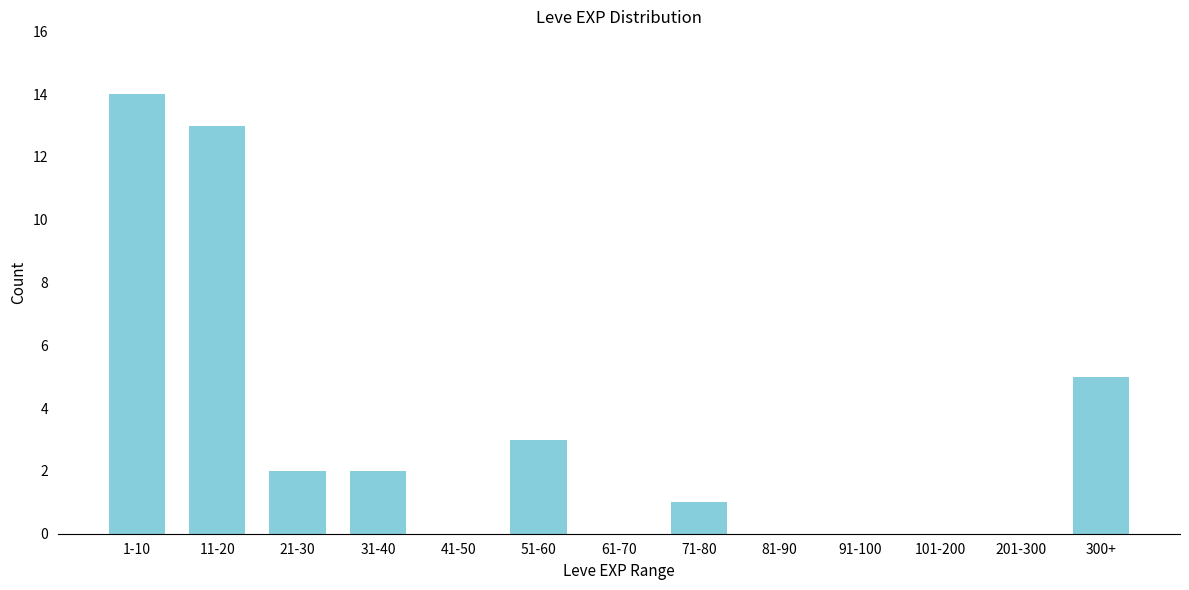

Reading right to left, transcribe all the data shown in this chart.

300+=5	201-300=0	101-200=0	91-100=0	81-90=0	71-80=1	61-70=0	51-60=3	41-50=0	31-40=2	21-30=2	11-20=13	1-10=14